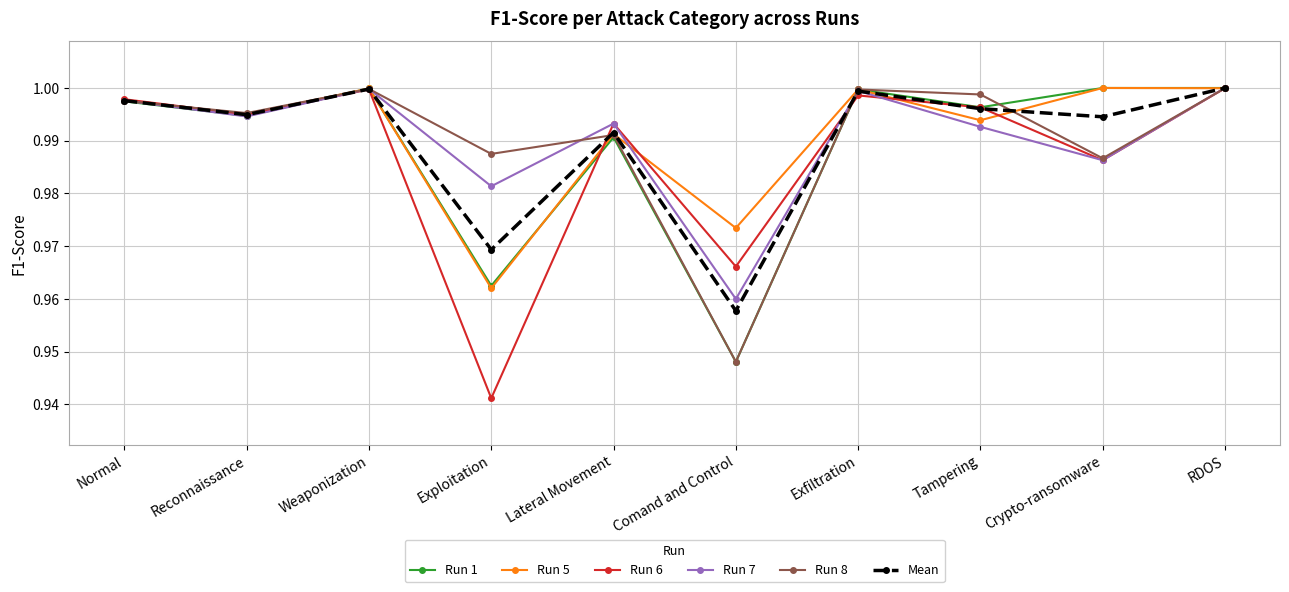

Is it true that Mean equals 1.4 at Comand and Control?

False